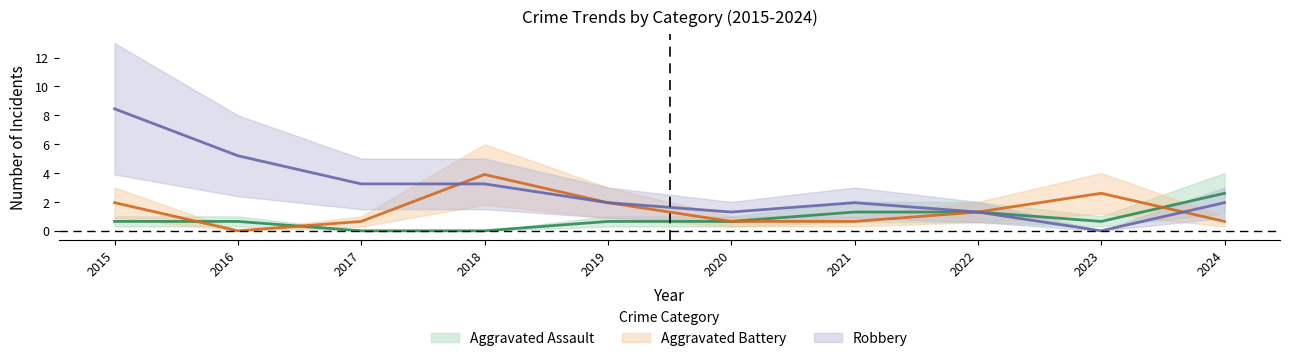

How many values in the Aggravated Battery series exceed 1?

5